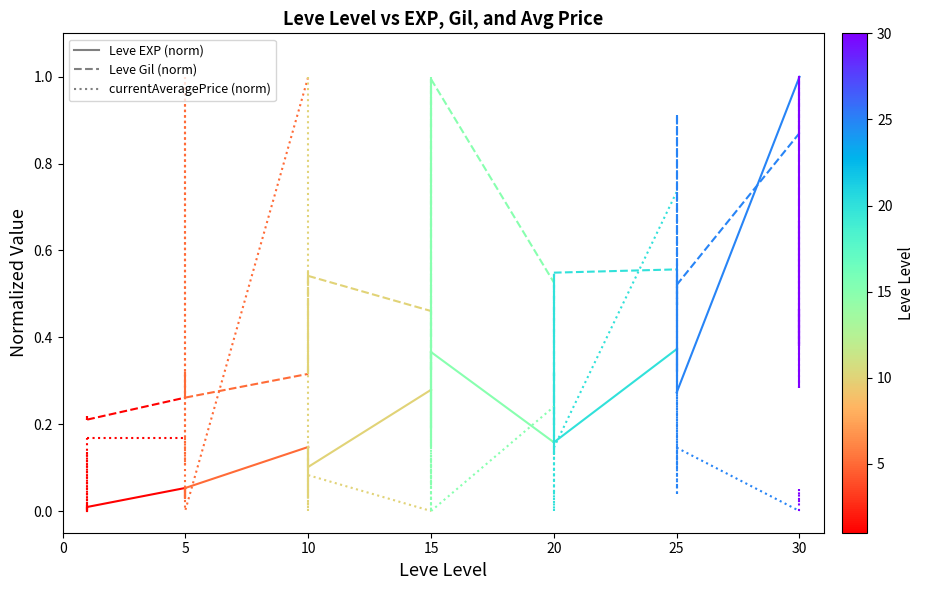

Which label corresponds to the smallest value in the chart?

5